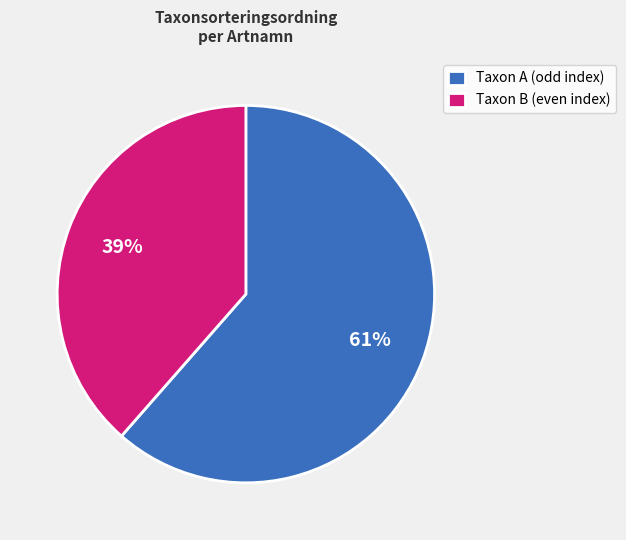

How many slices are in this pie chart?

2